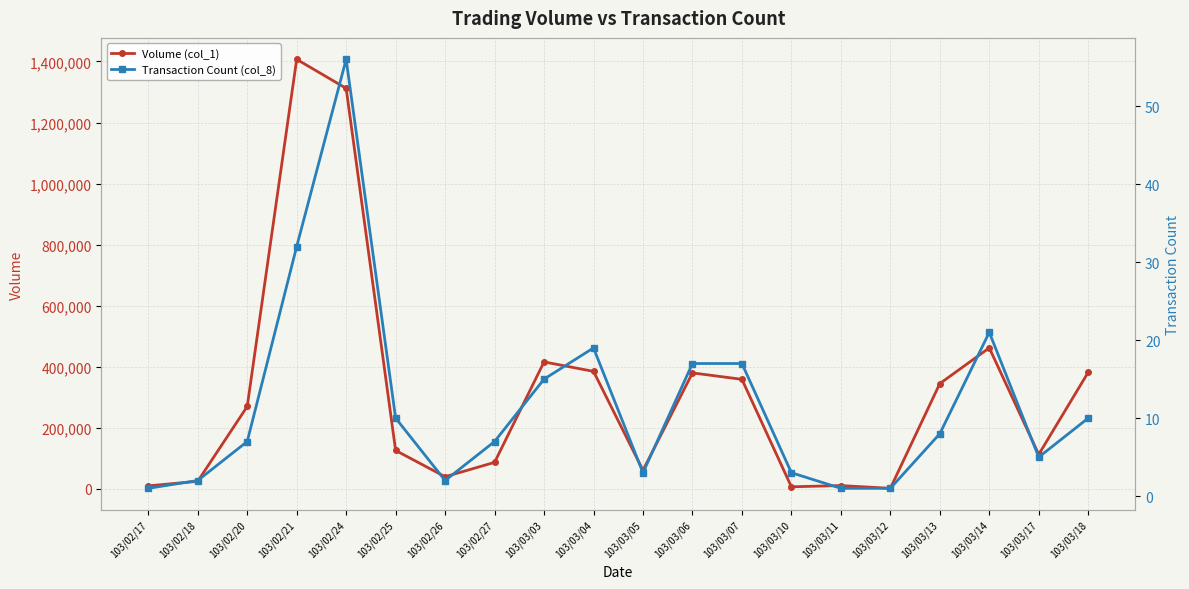

Rank the series by their maximum value, from lowest to highest.

Transaction Count (col_8), Volume (col_1)